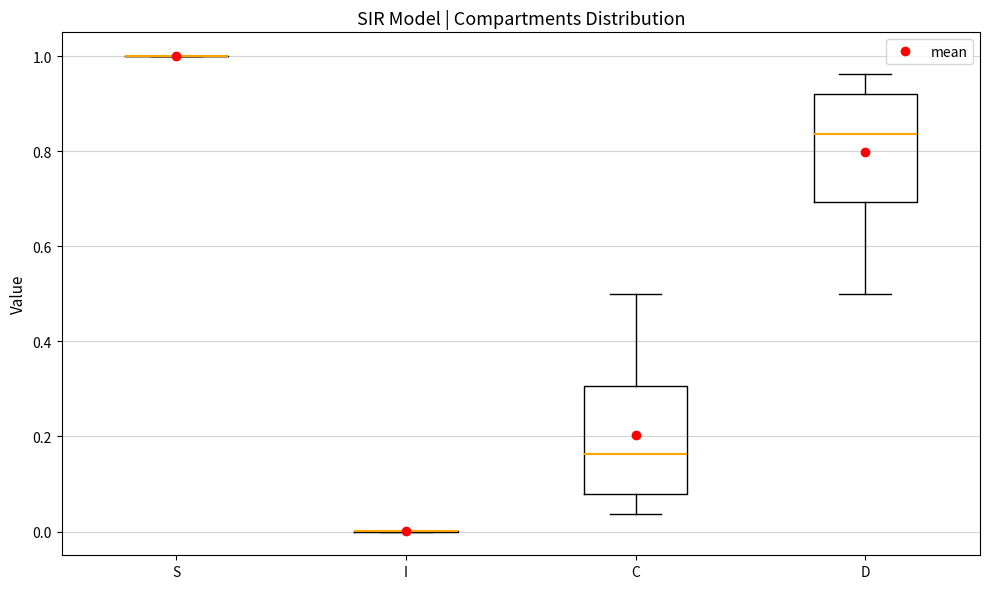

Reading left to right, transcribe this box plot: for each box, give where its median line is, the range the box spans, and where its two whiskers end, as read against the y-axis. The values are not printed on the chart, so give them approximately, as read against the axis.

S: box collapsed to a line at 1.00, whiskers 1.00 to 1.00
I: box collapsed to a line at 0.00, whiskers 0.00 to 0.00
C: median 0.16, box 0.08 to 0.30, whiskers 0.04 to 0.50
D: median 0.84, box 0.70 to 0.92, whiskers 0.50 to 0.96